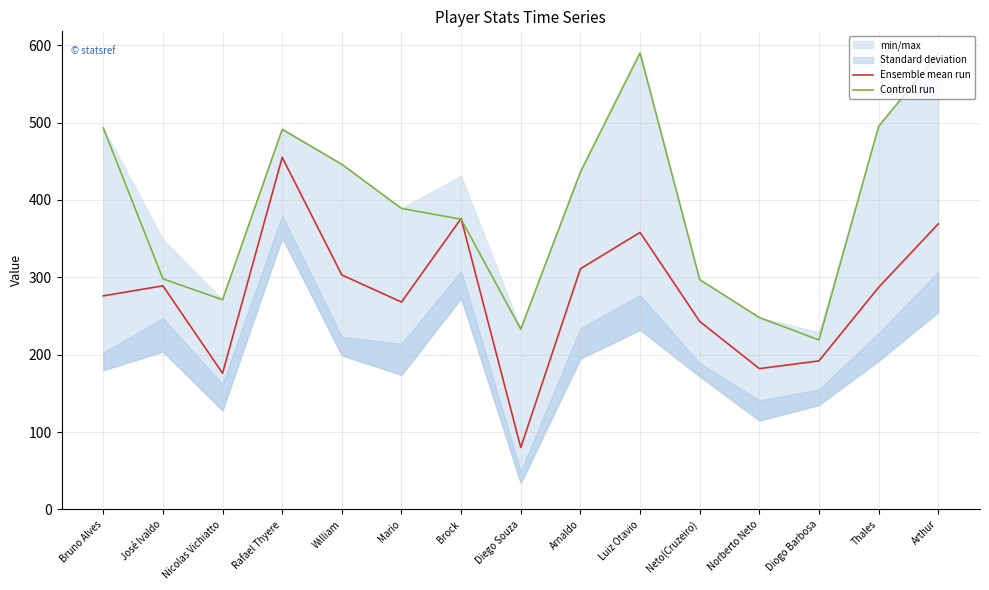

How many times do Ensemble mean run and Controll run cross each other?

2